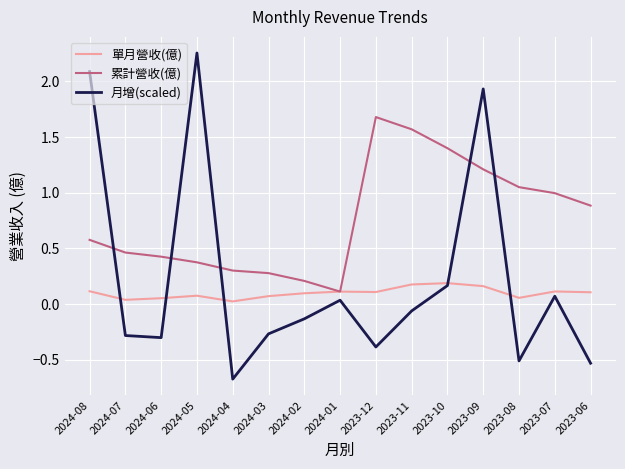

After their last crossing, which series has the higher values: 累計營收(億) or 月增(scaled)?

累計營收(億)